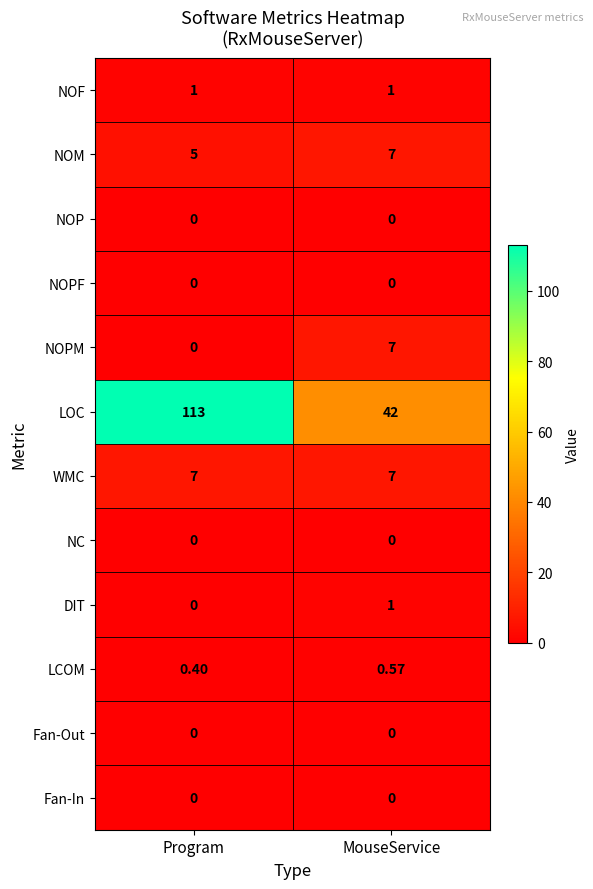

Between Program and MouseService, which series saw the biggest shift?

LOC